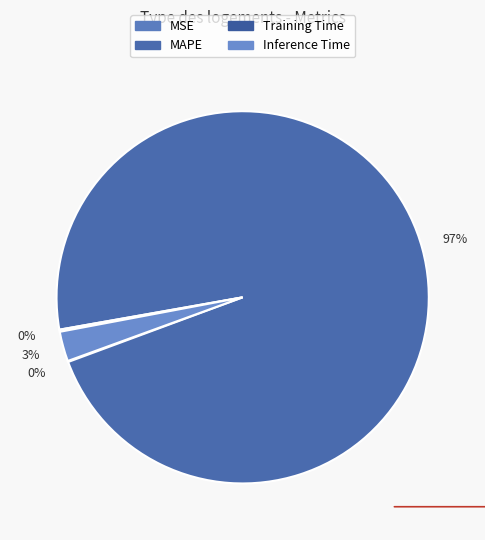

Which category accounts for the majority?

MAPE